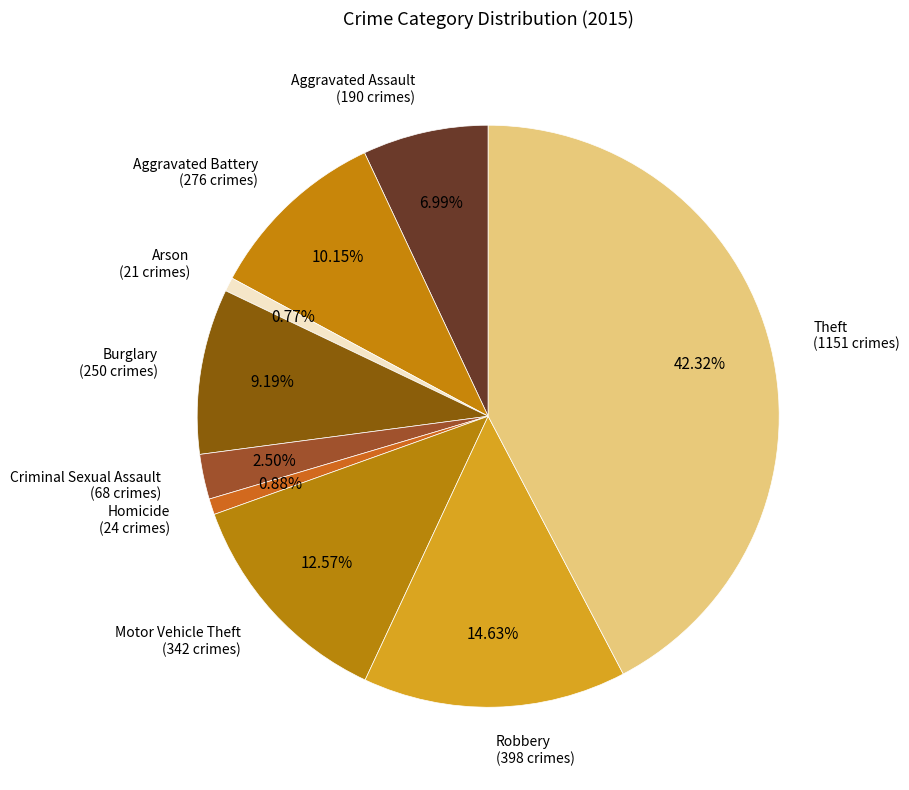

Which category has the biggest portion of the pie?

Theft